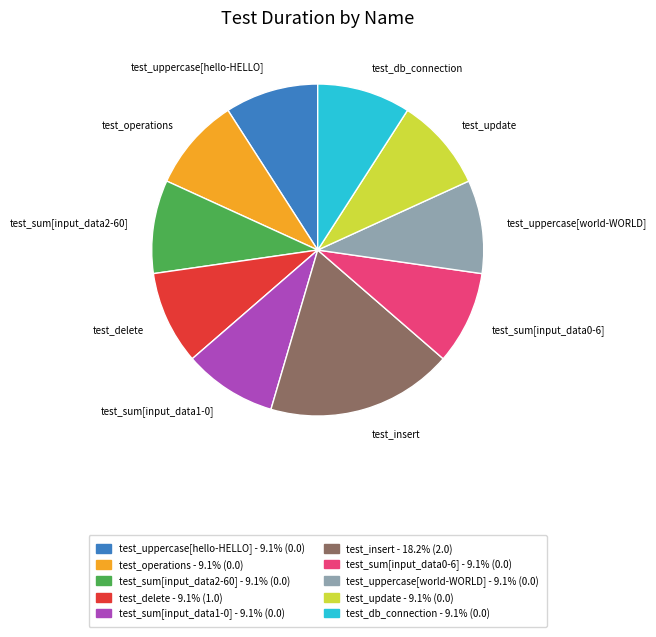

Is test_sum[input_data0-6] the majority of the pie?

No